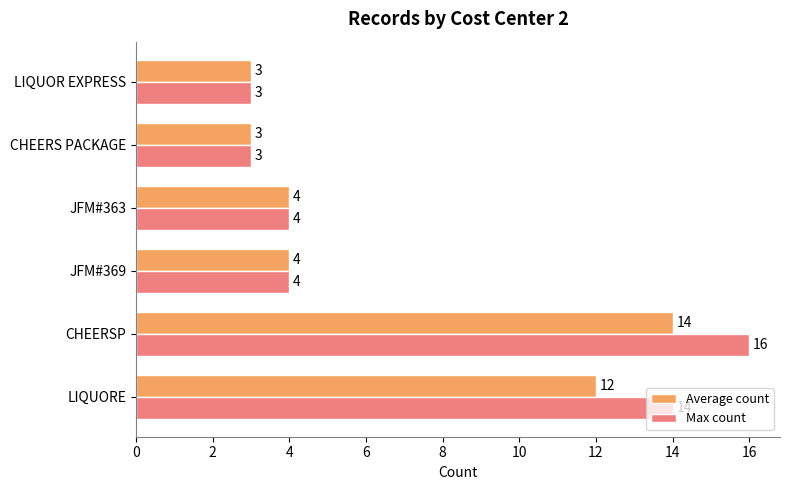

Which series has the largest total across all categories?

Max count